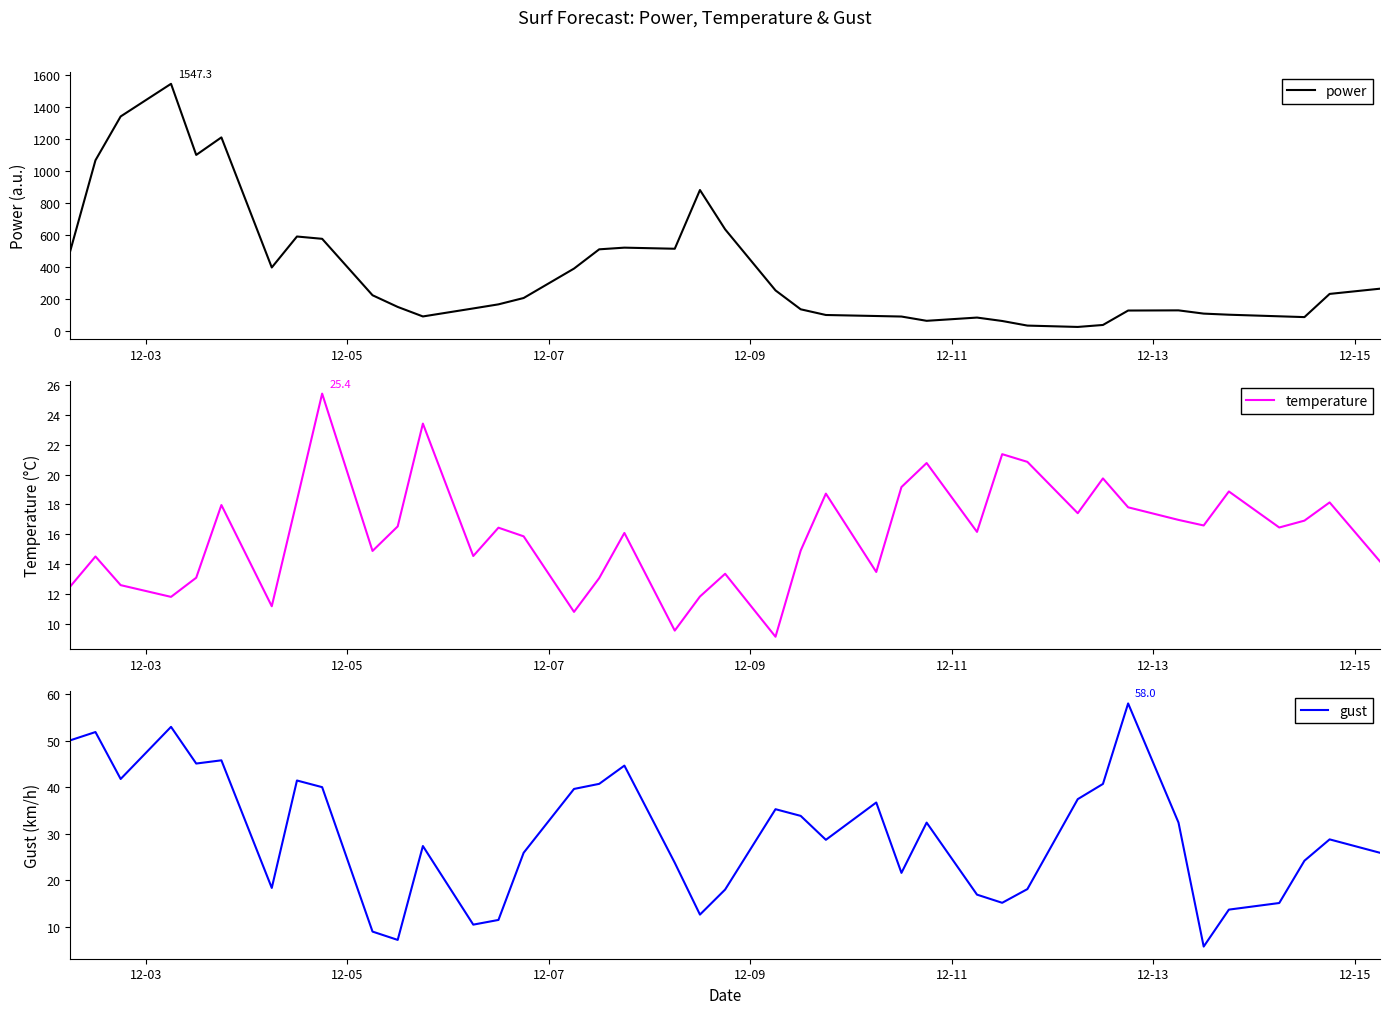

What is the maximum value for gust?

58.0